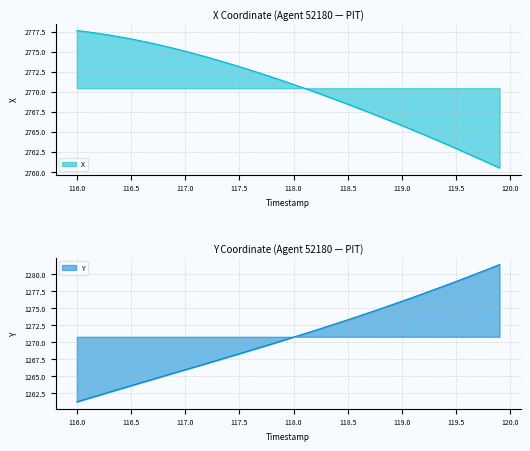

Between 116.6 and 116.4, which is larger?

116.4